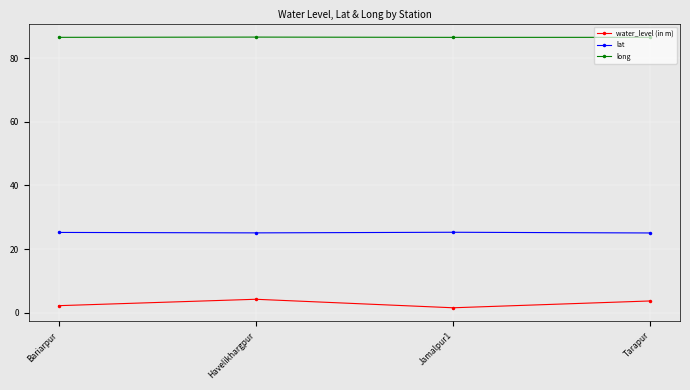

What is the difference between the highest and lowest values at Havelikhargpur?

82.3